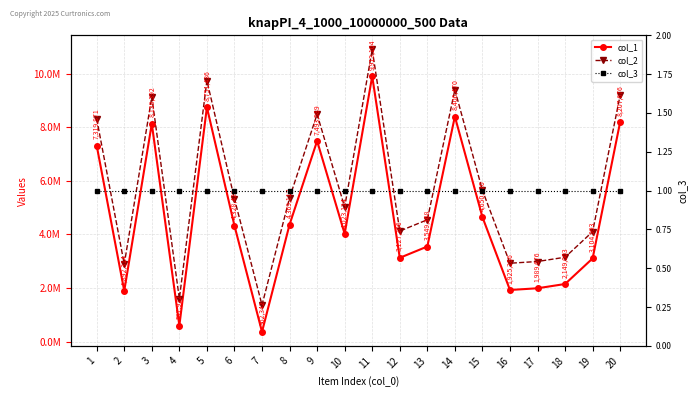

At which label is col_3 closest to 1?

1